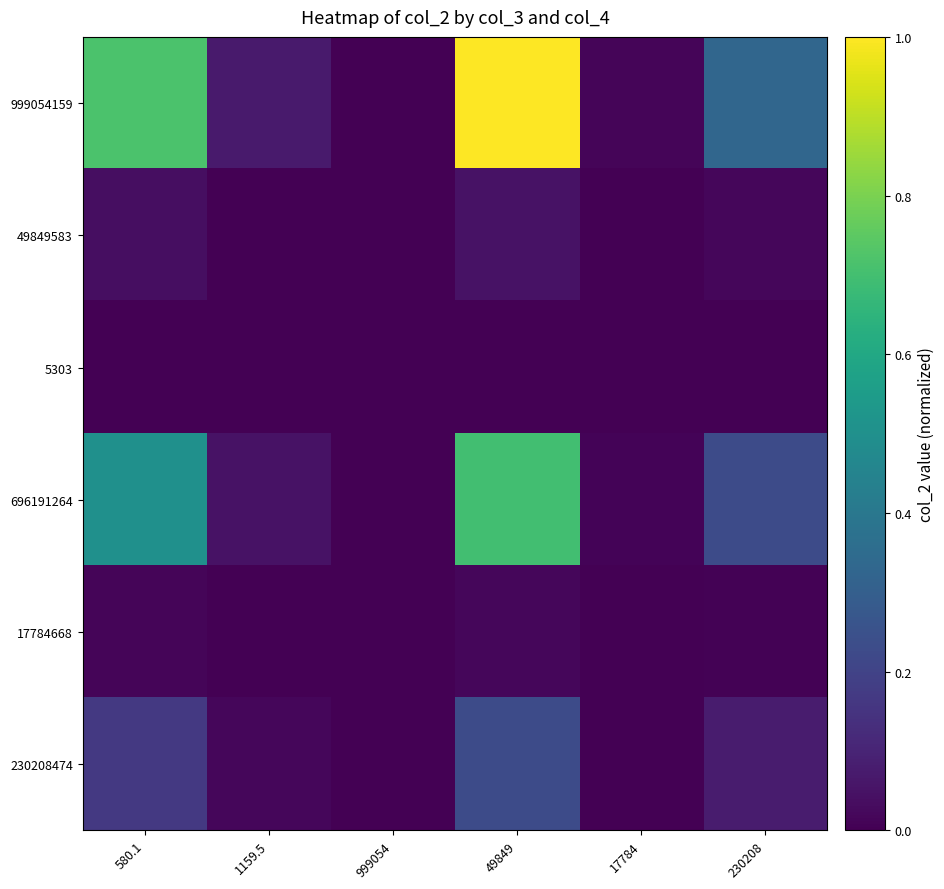

Which has a higher value, 580.1 or 1159.5?

580.1